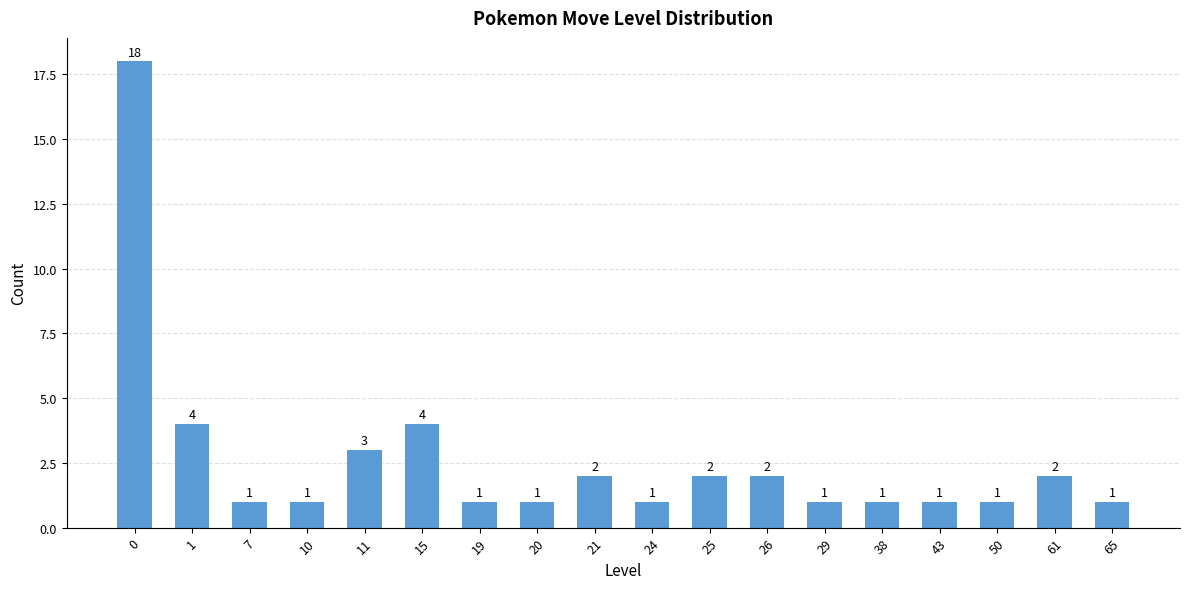

Approximately how many times larger is the value at 29 compared to 7?

1.0